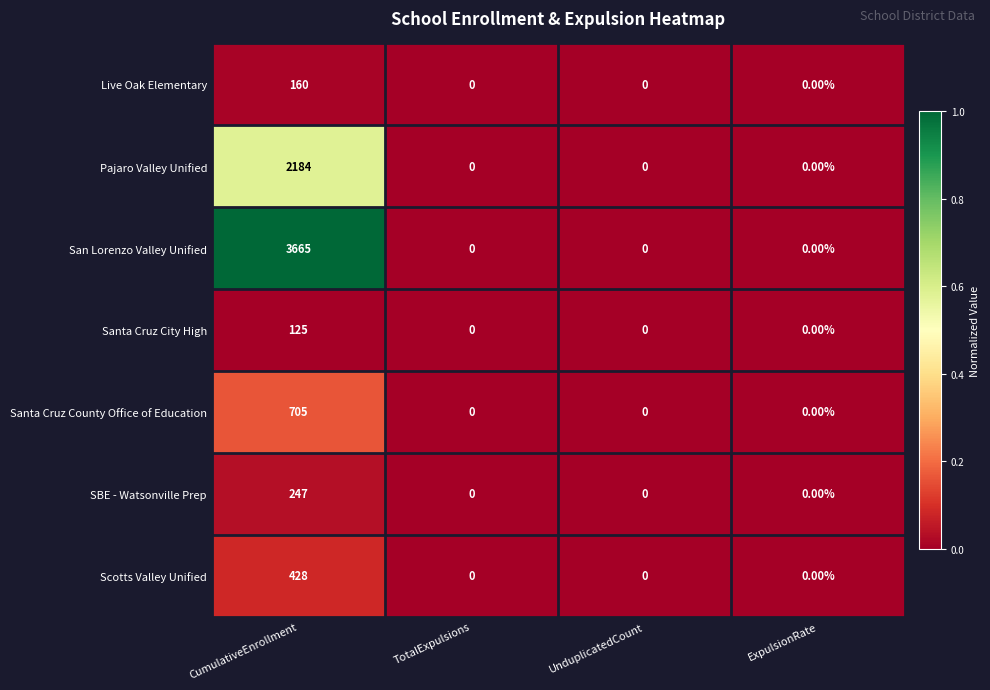

List the series in order of their peak value, lowest first.

Santa Cruz City High, Live Oak Elementary, SBE - Watsonville Prep, Scotts Valley Unified, Santa Cruz County Office of Education, Pajaro Valley Unified, San Lorenzo Valley Unified